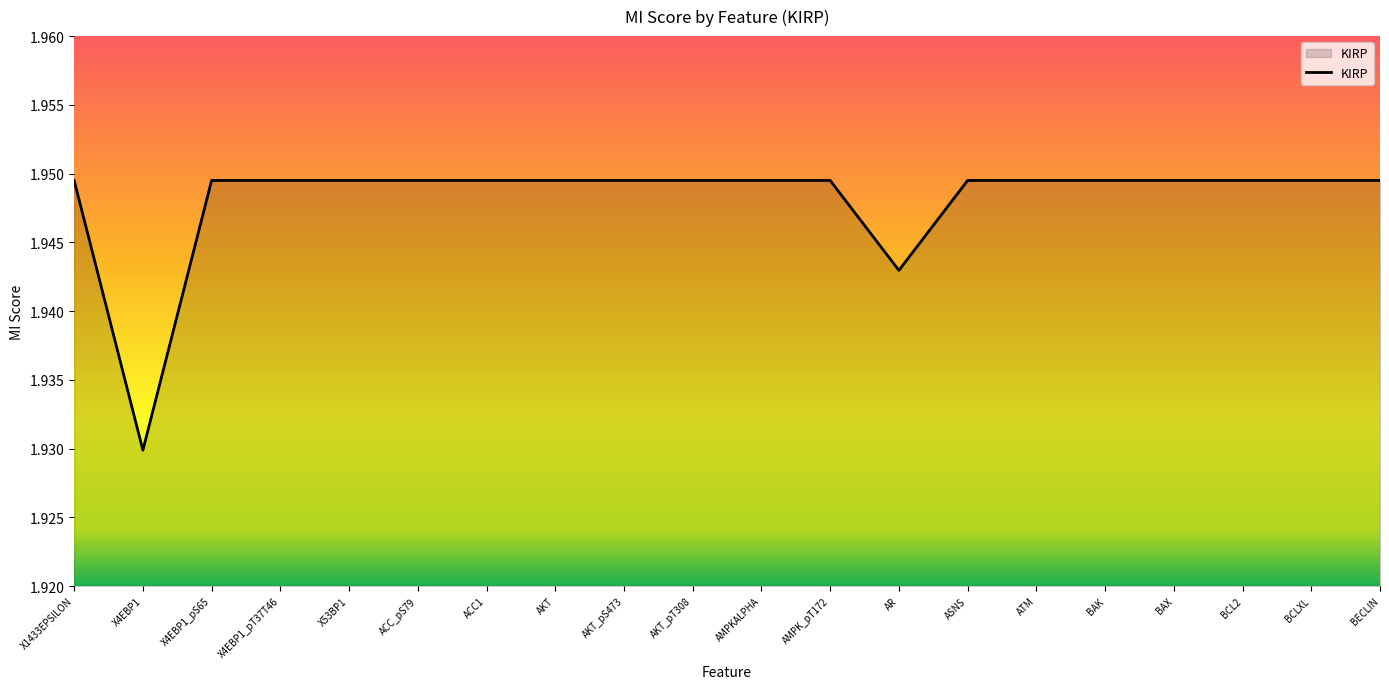

What is the ratio of the value at BECLIN to the value at X4EBP1_pS65?

1.0